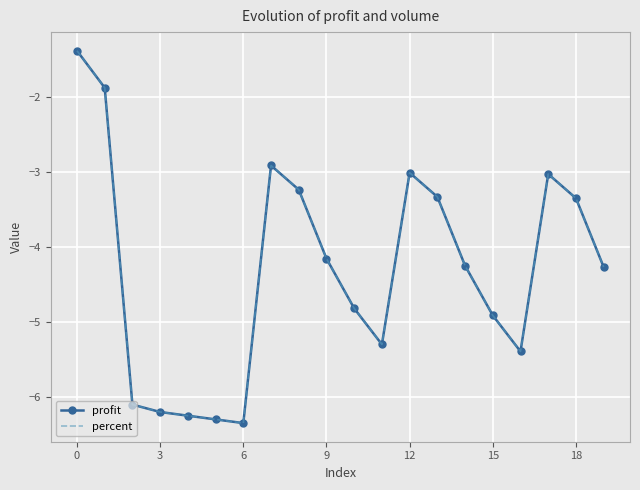

What is the sum of all profit values?

-86.4